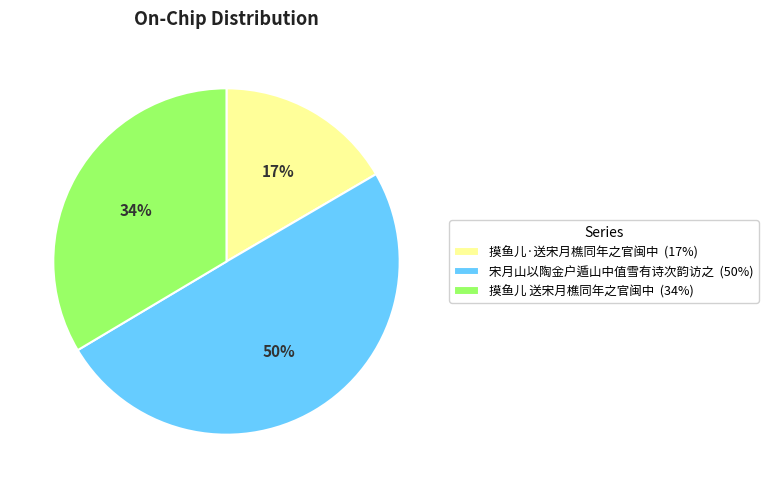

True or false: 摸鱼儿·送宋月樵同年之官闽中 accounts for 17% of the total.

True